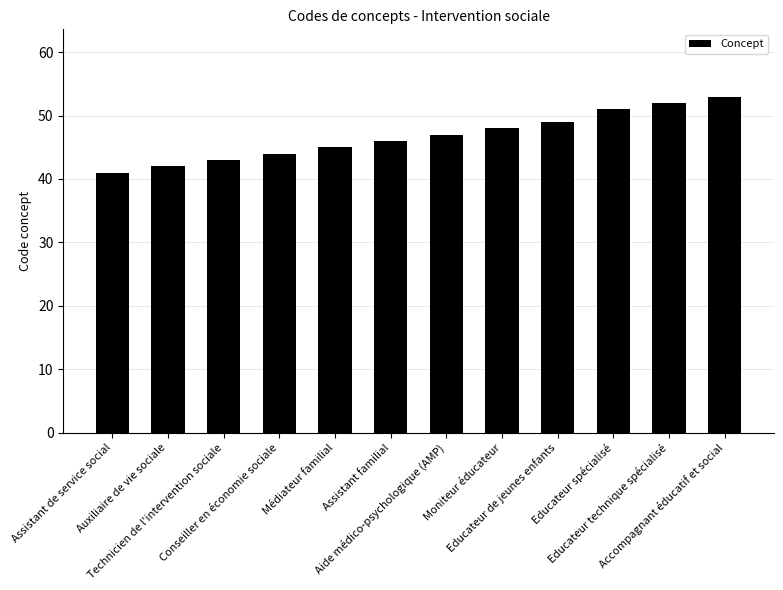

The chart shows a value of 81 at Aide médico-psychologique (AMP). True or false?

False